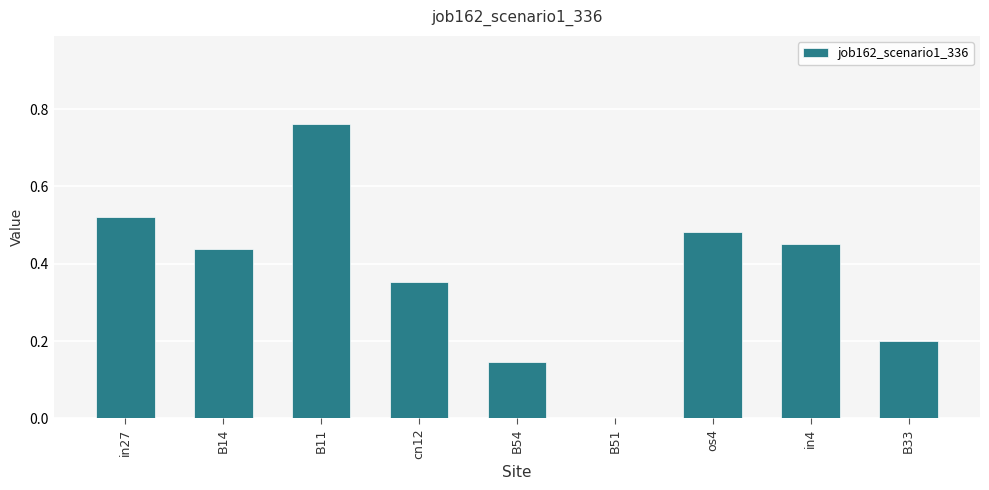

How many categories are shown in the chart?

9